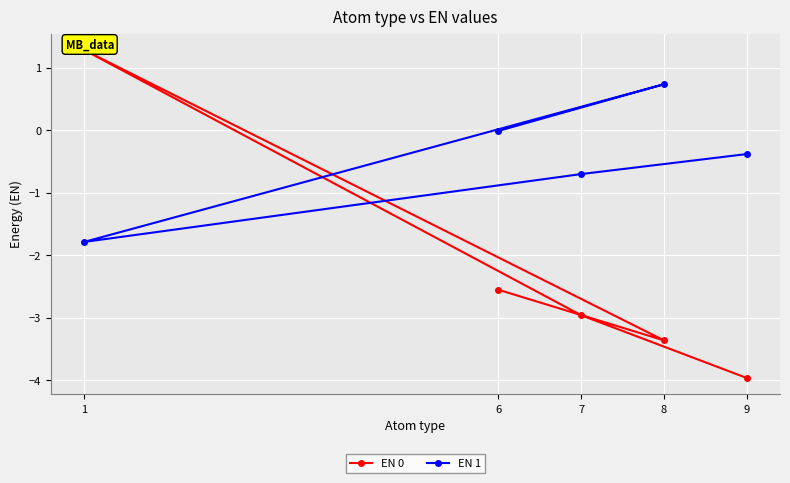

Rank the series at 6 from highest to lowest value.

EN 1, EN 0